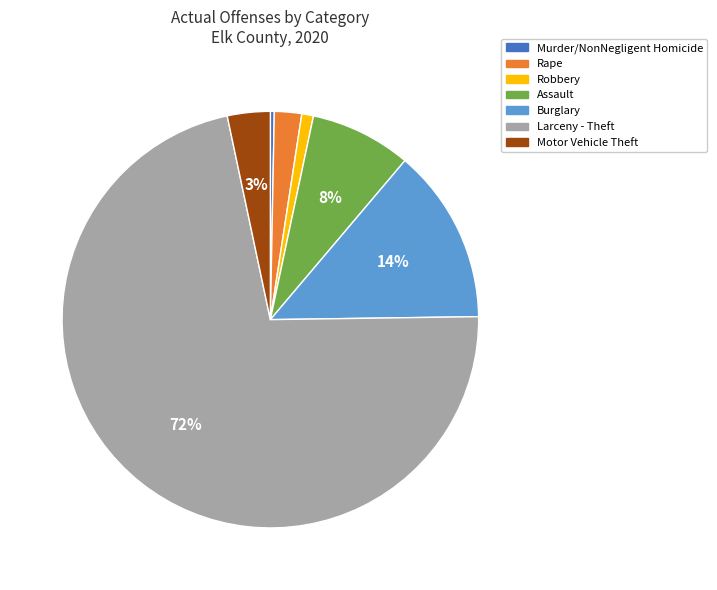

To the nearest percent, what portion does Burglary represent?

14%